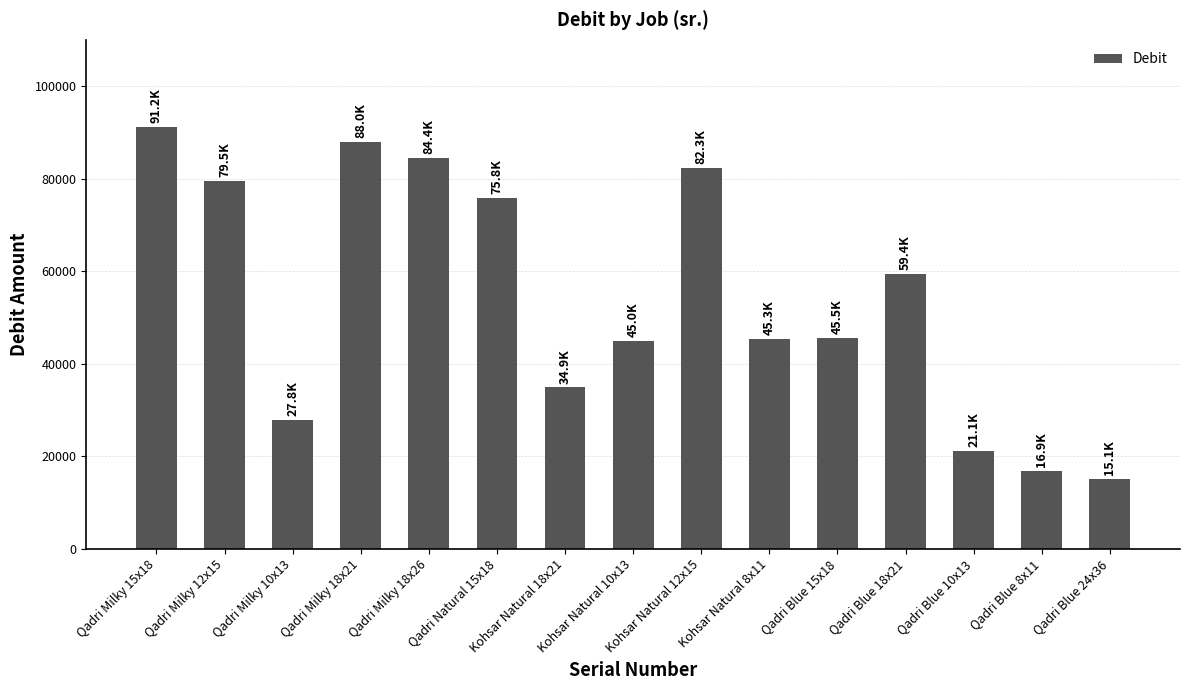

Count the number of values greater than 45501.

8